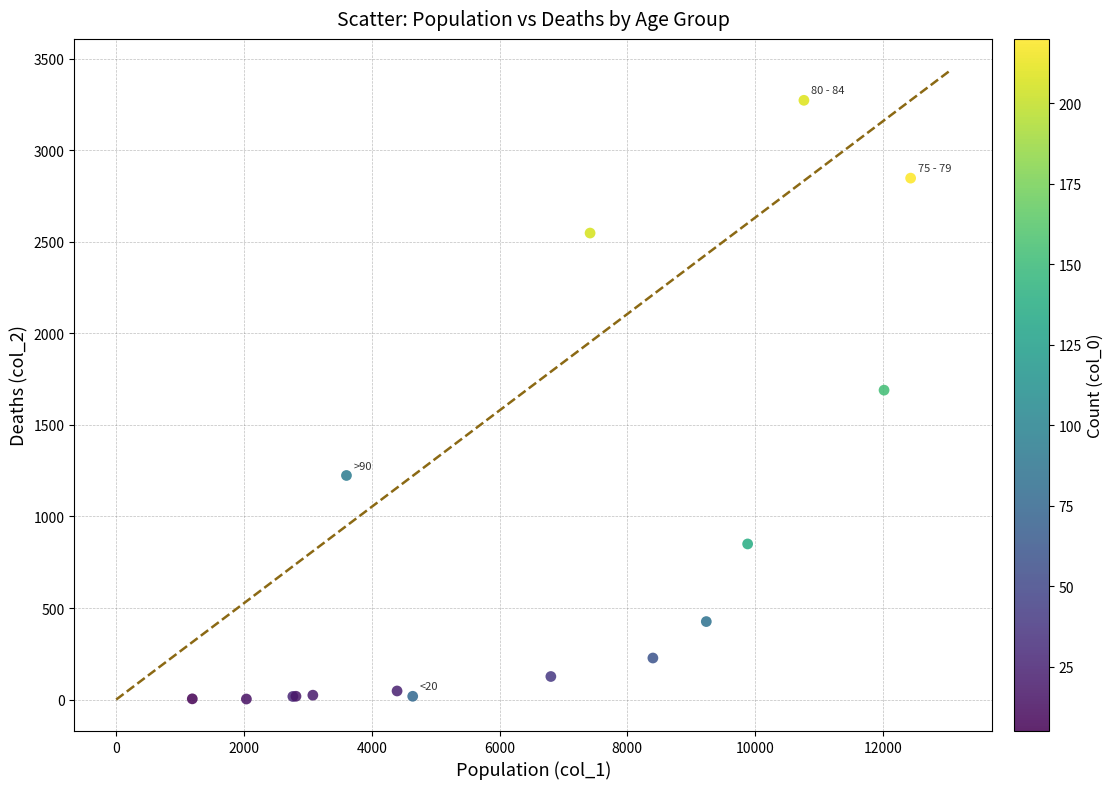

What Y value in the scatter plot is closest to 1638?

1690